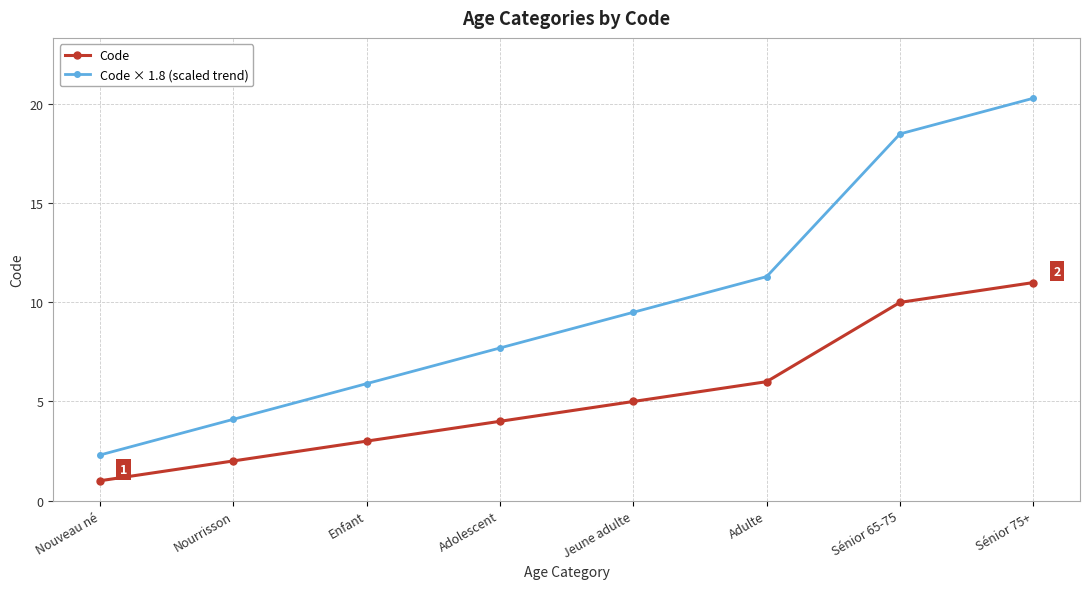

What is the smallest value displayed?

1.0